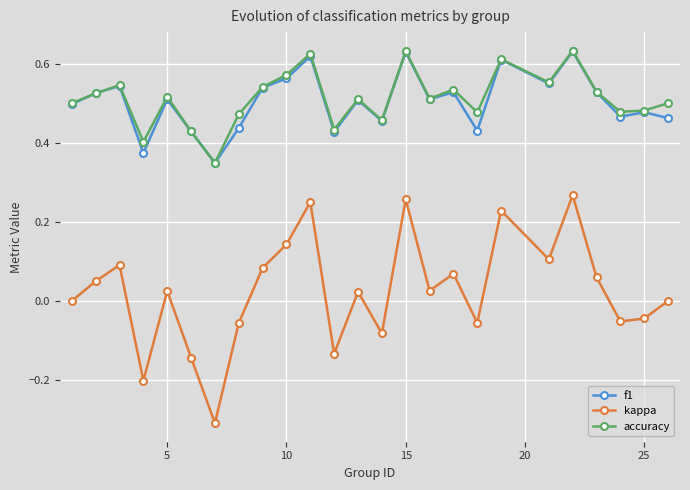

In kappa, how many points are lower than both neighbors (excluding endpoints)?

8